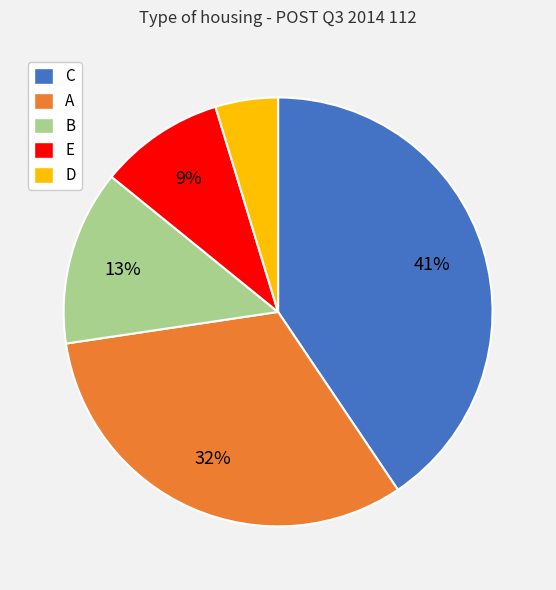

What is the largest slice in the pie chart?

C